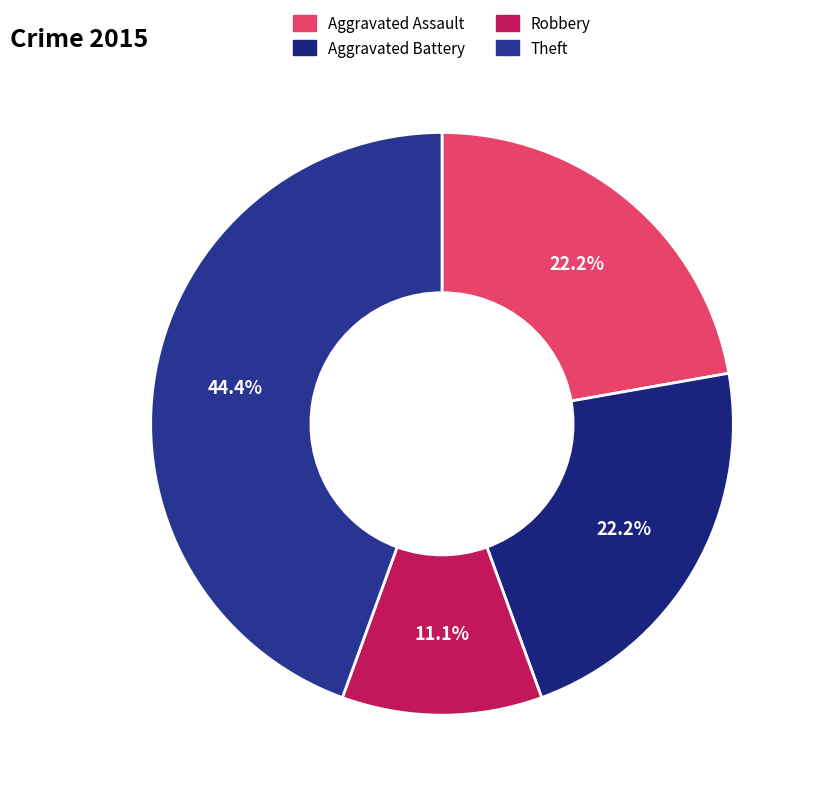

How many slices are in this pie chart?

4